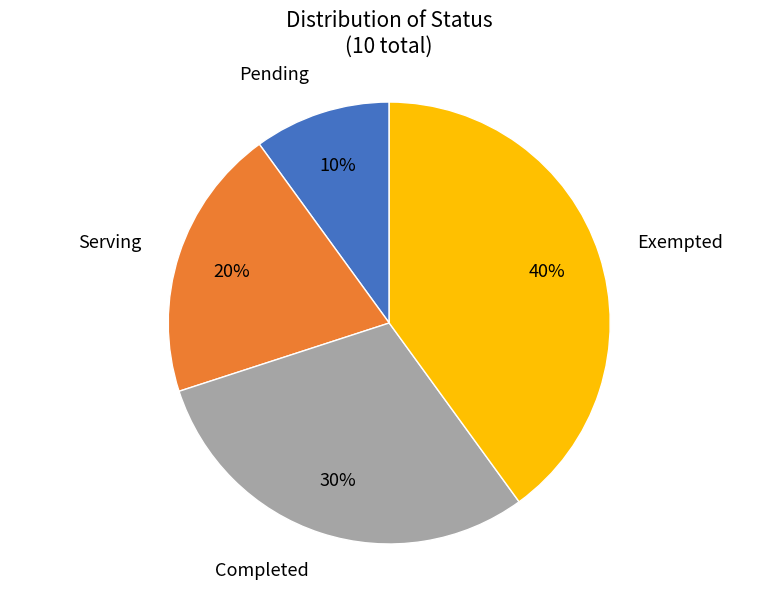

To the nearest percent, what is the difference between the Pending and Exempted slice percentages?

30%